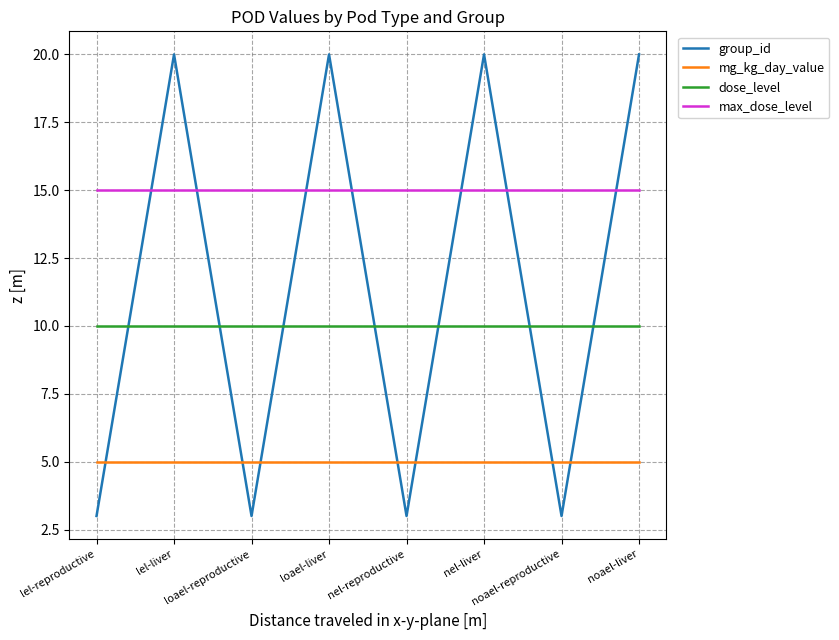

What is the total value across all series at noael-liver?

50